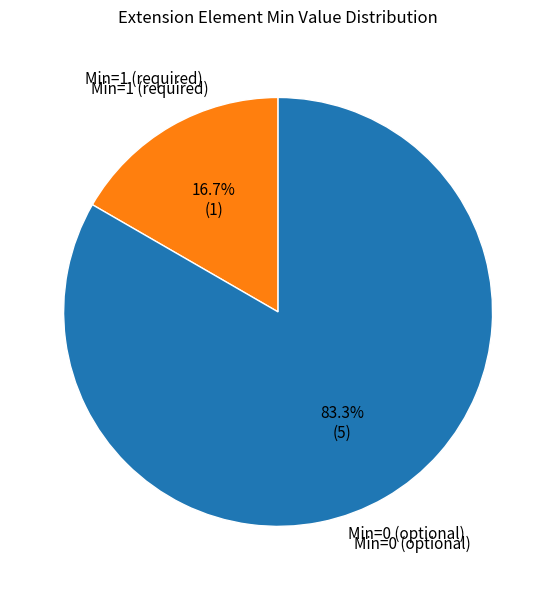

Rank the categories by value from lowest to highest.

Min=1 (required), Min=0 (optional)